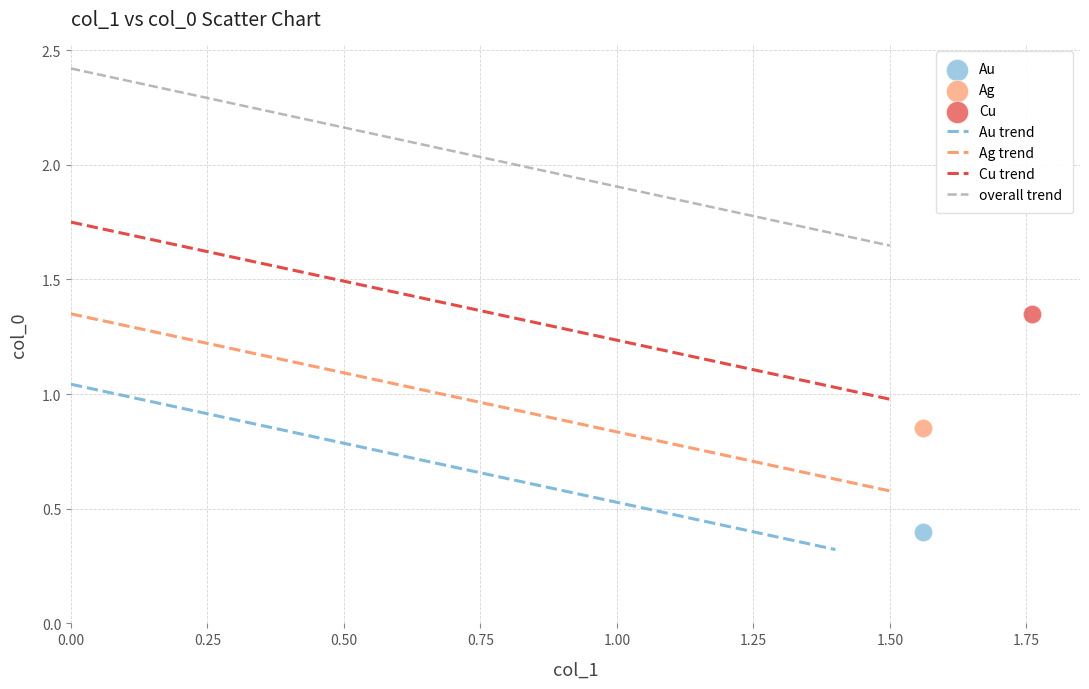

Which series reaches the minimum Y coordinate?

Au